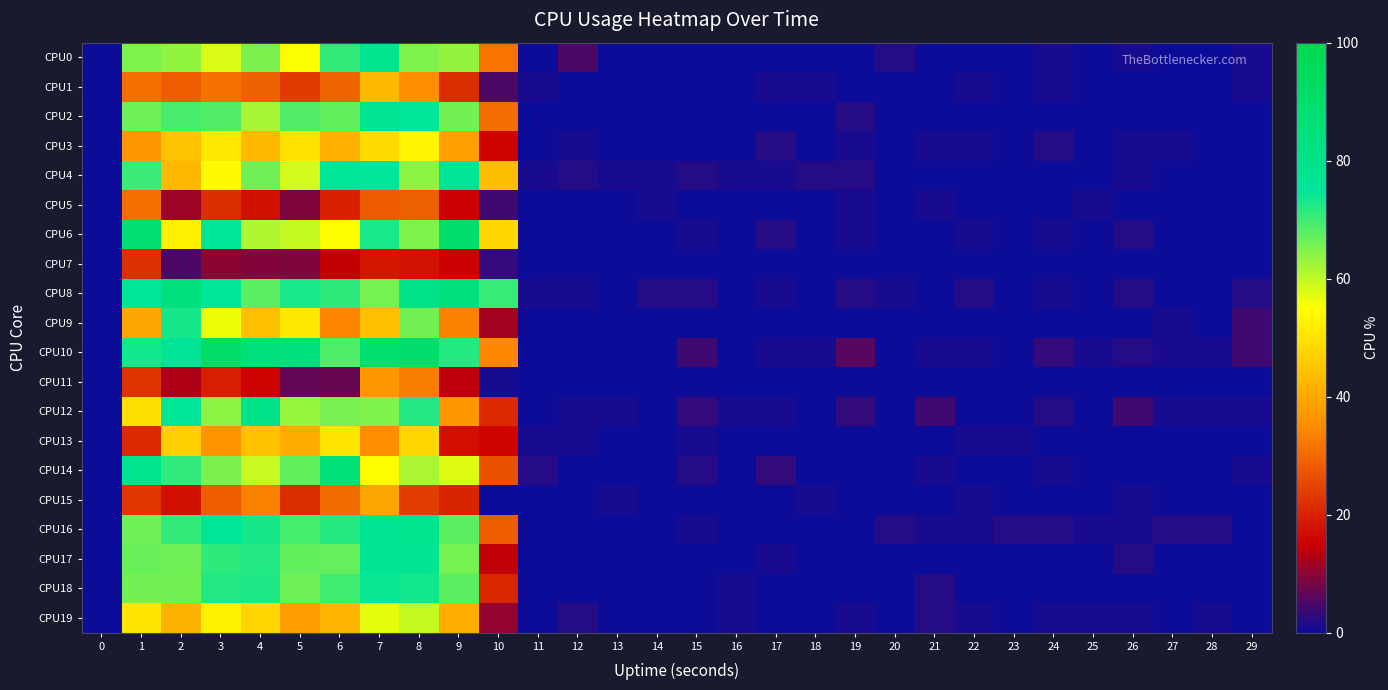

What is the total value across all series at 9?

964.2